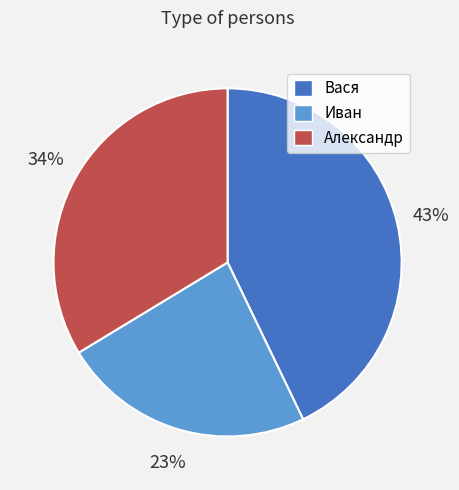

To the nearest percent, what is the average slice percentage?

33%